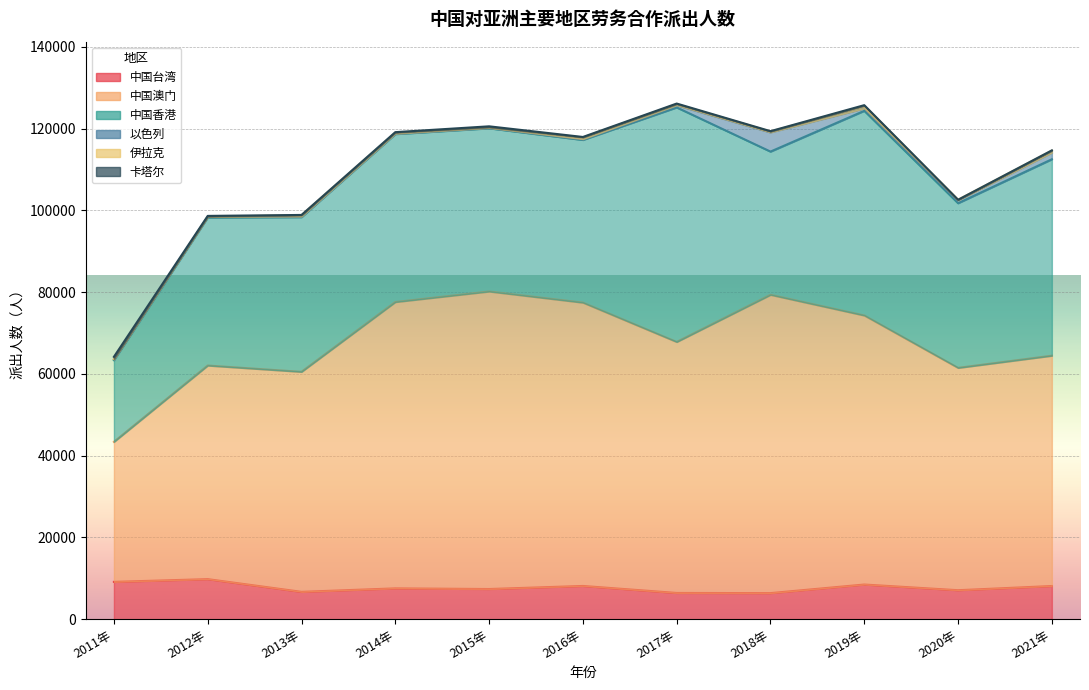

At which category does 中国澳门 reach its first local peak?

2015年